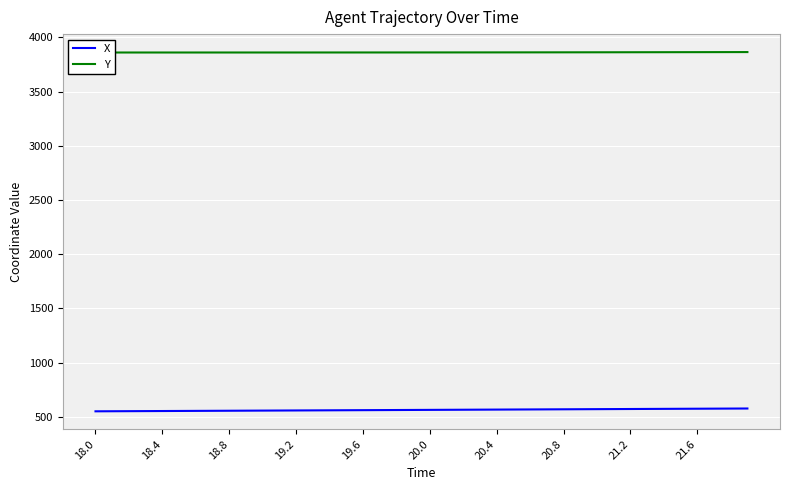

What is the maximum value shown in the chart?

3864.1